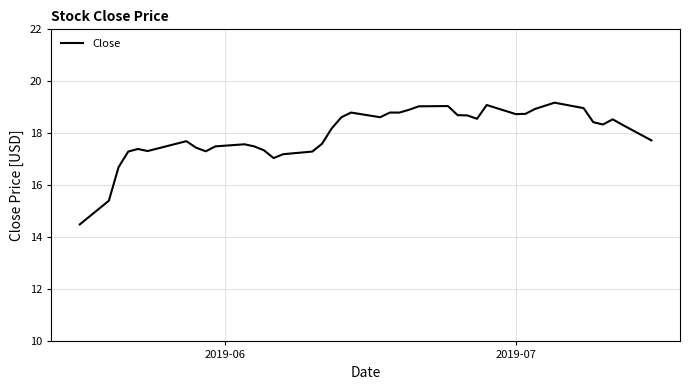

What is the greatest value displayed?

19.2